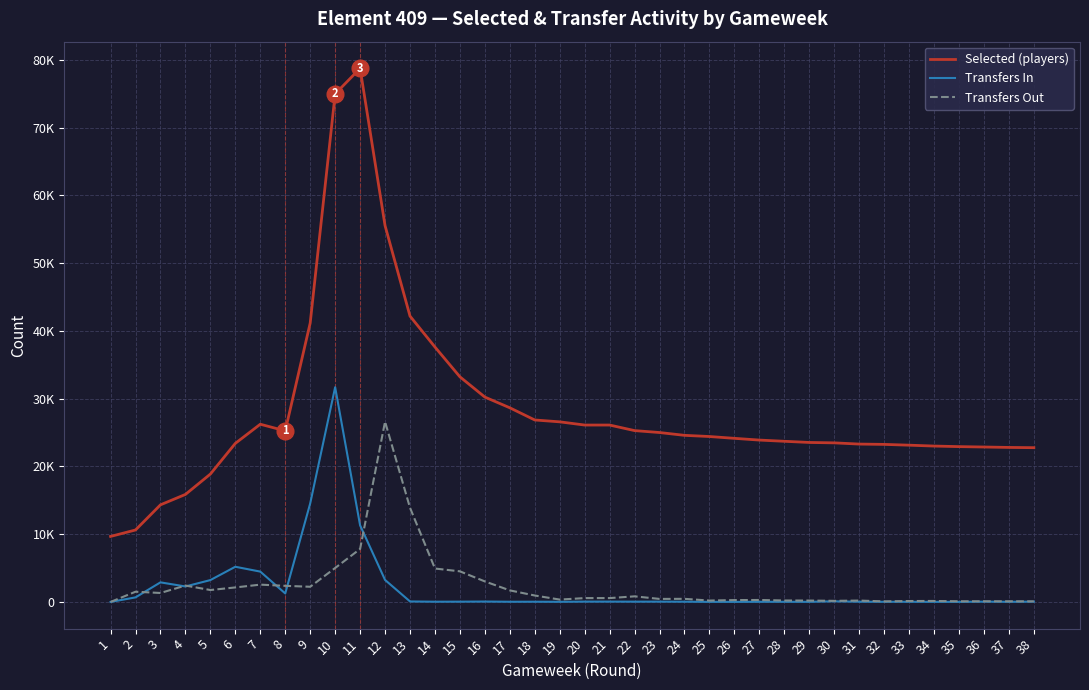

What is the approximate value of Transfers Out at 37?

95